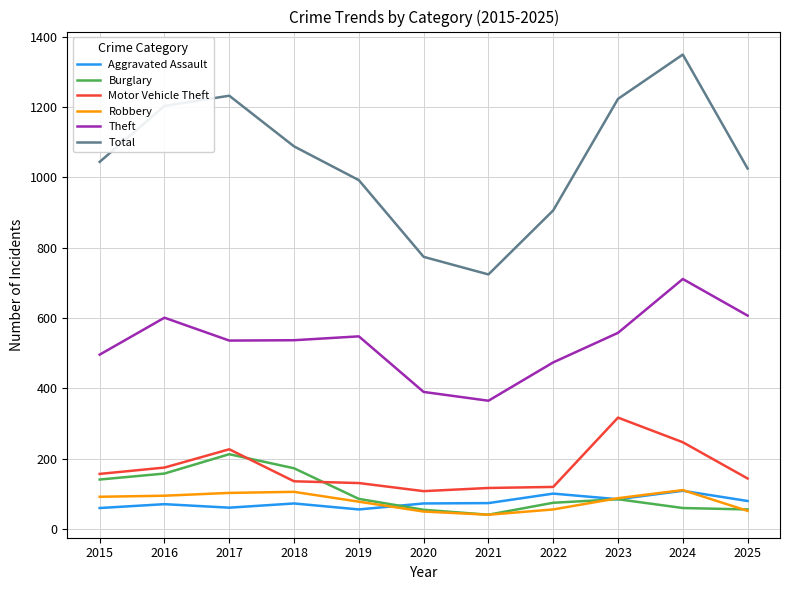

Which series has the widest spread of values?

Total